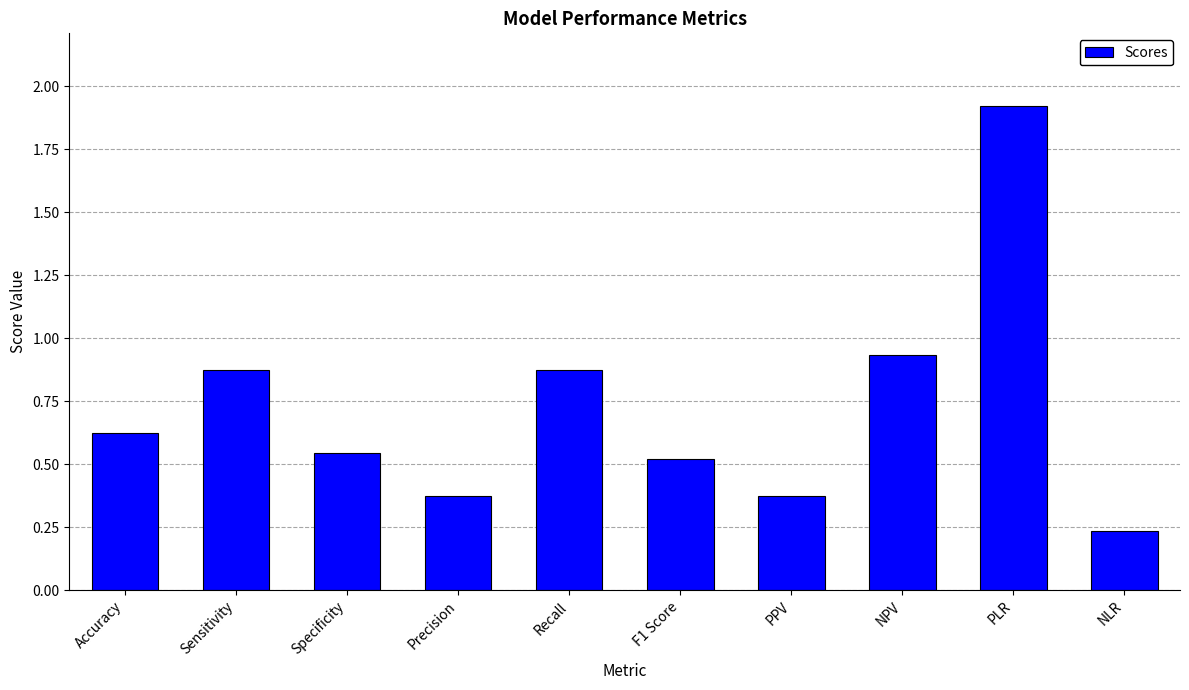

Between Sensitivity and Accuracy, which is larger?

Sensitivity